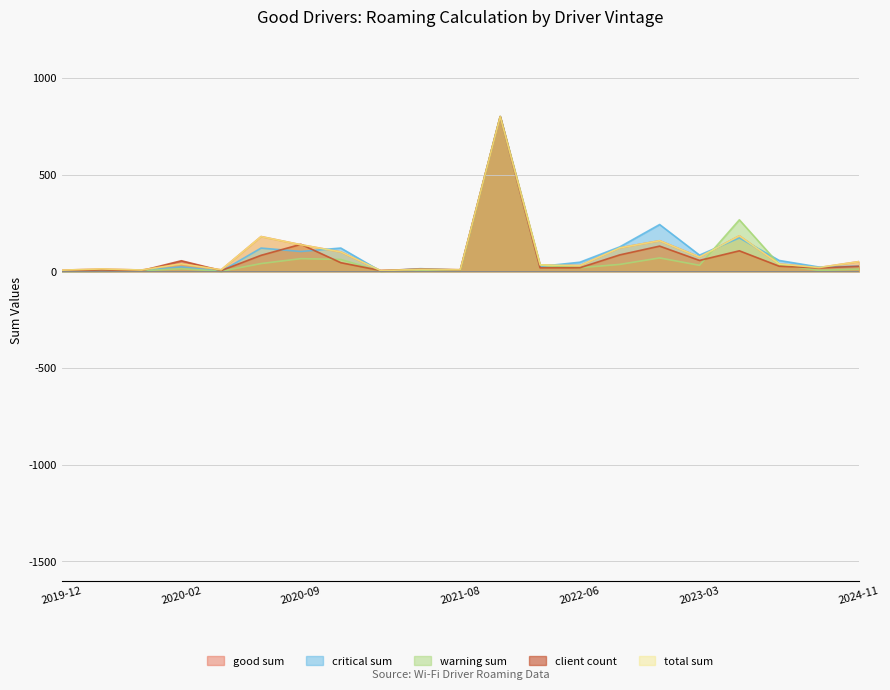

True or false: total sum has a value of 800.0 at 2021-09-18.

True